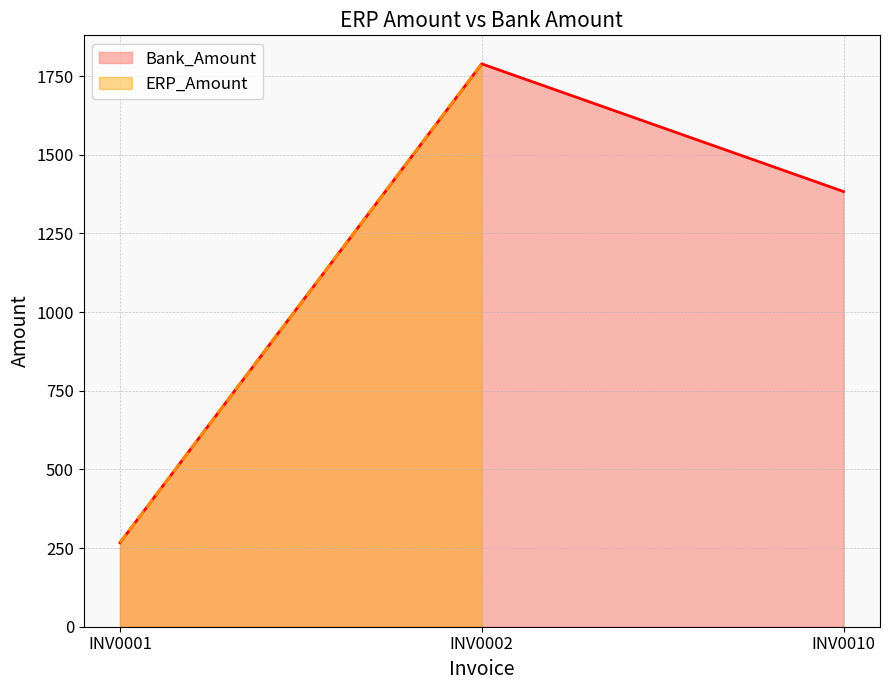

List the labels in order of Bank_Amount value, smallest first.

INV0001, INV0010, INV0002